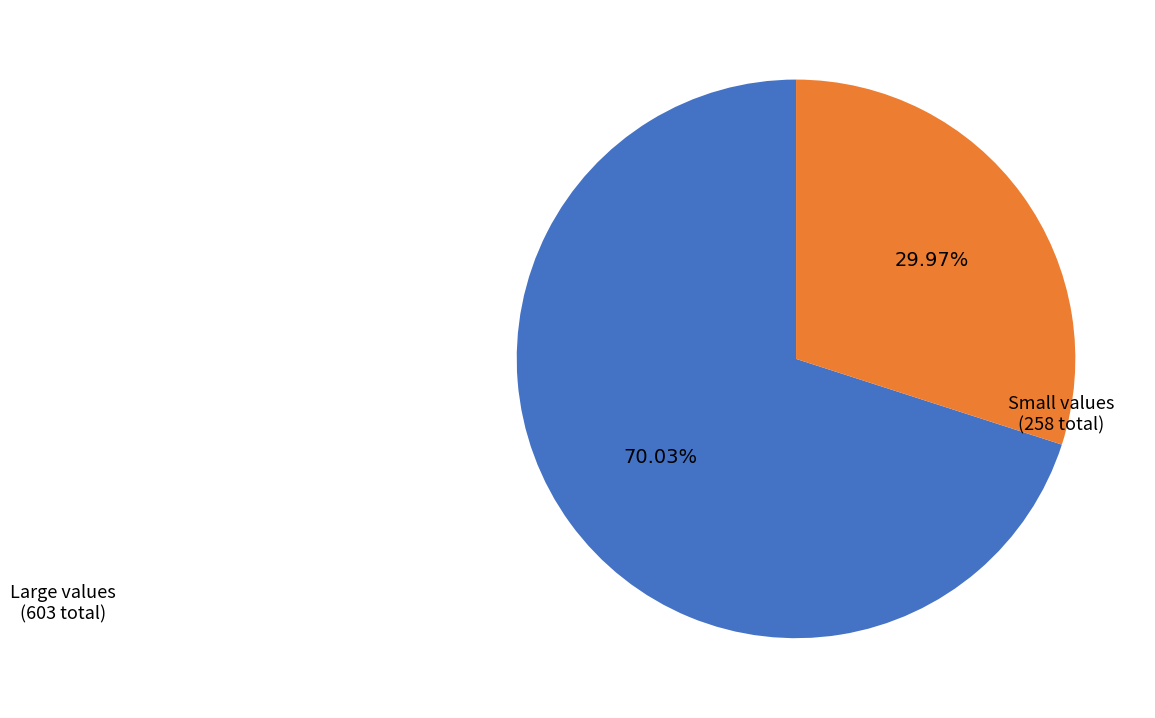

Approximately how many times larger is the value at Small values (258 total) compared to Large values (603 total)?

0.4